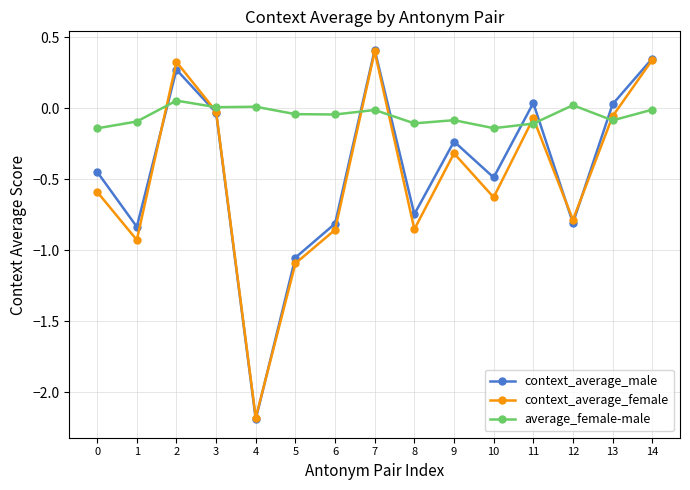

Rank the series at 10 from lowest to highest value.

context_average_female, context_average_male, average_female-male